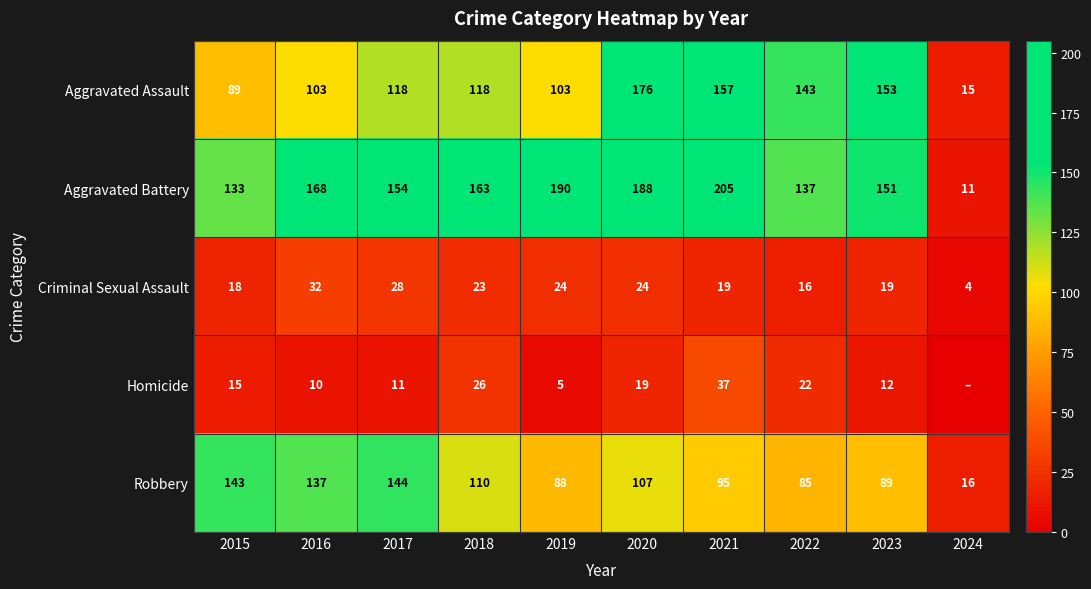

Between 2016 and 2023, which series saw the biggest shift?

Aggravated Assault